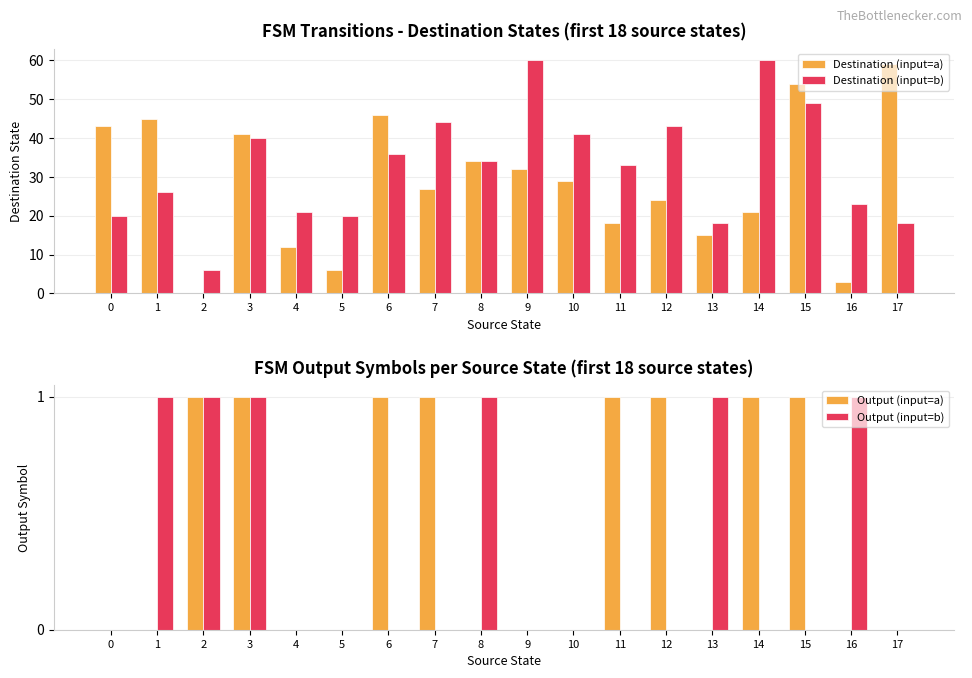

How many data points in Destination (input=a) are above 29?

8